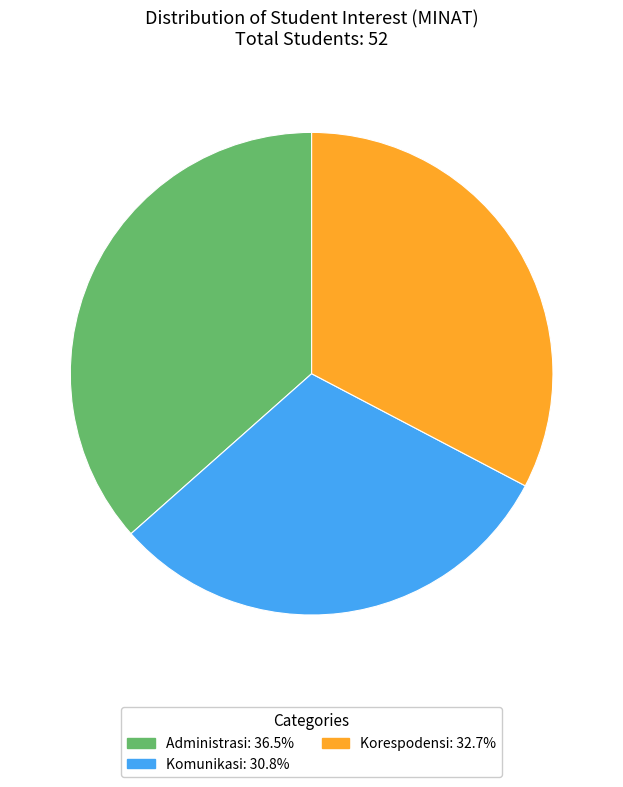

Between Korespodensi and Komunikasi, which is larger?

Korespodensi